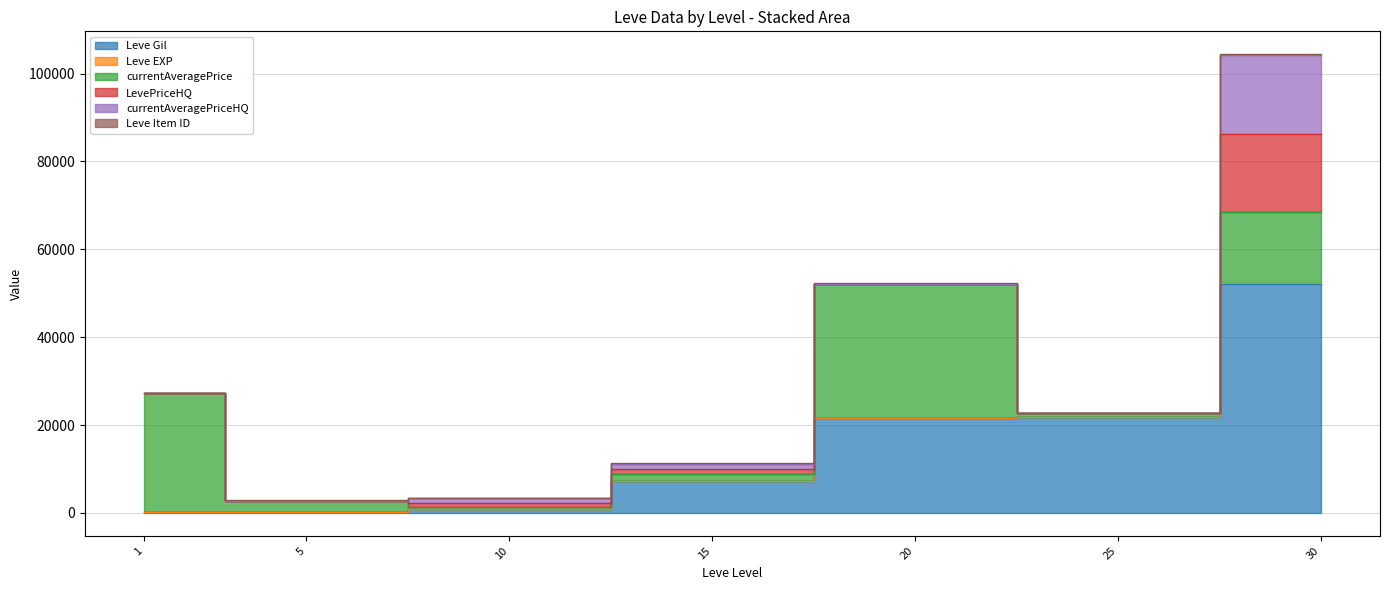

Count the number of categories in the chart.

7